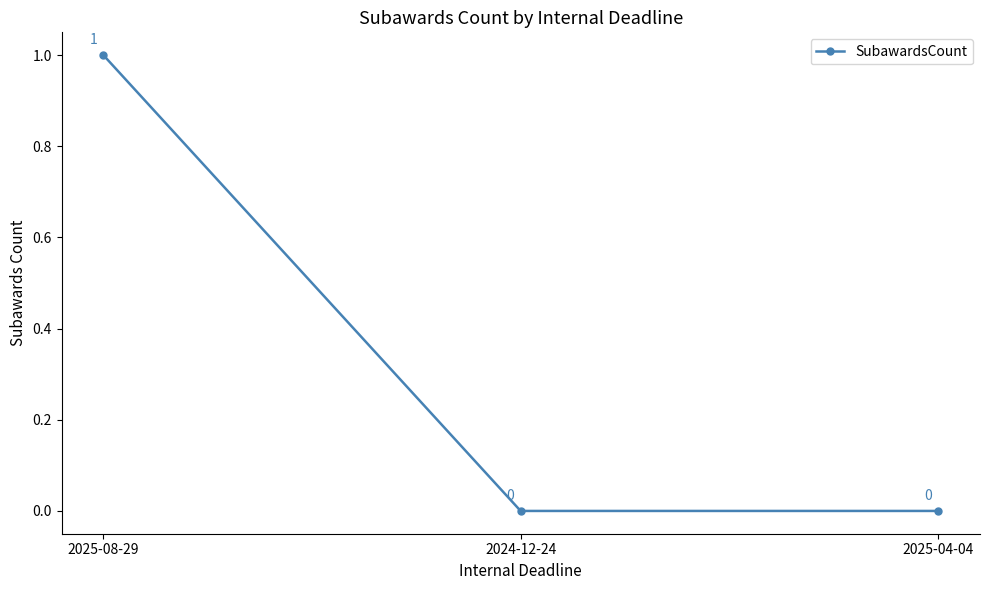

Does the chart display data point markers on the line(s)?

Yes